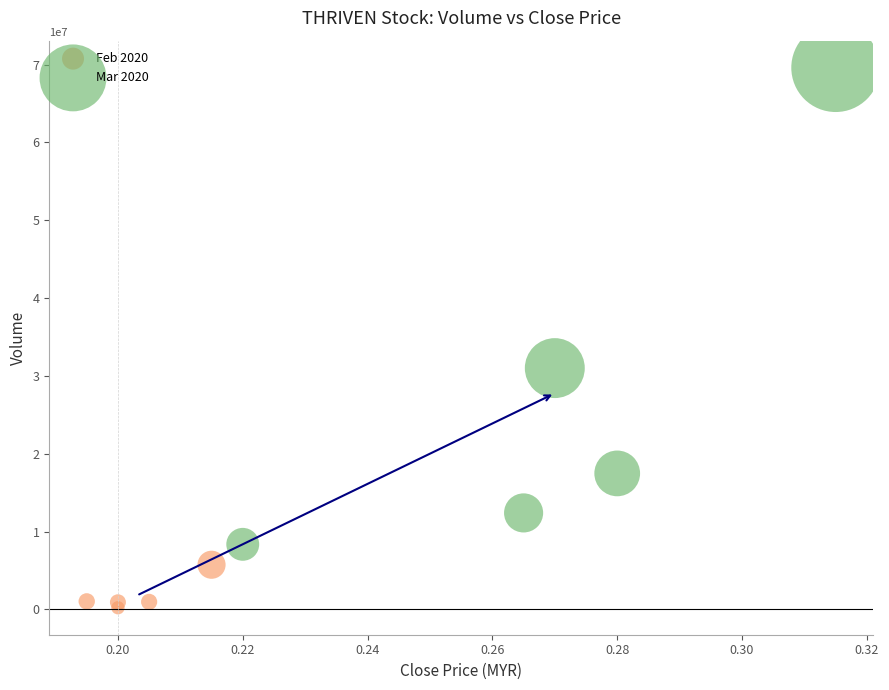

Which series reaches the minimum Y coordinate?

Feb 2020